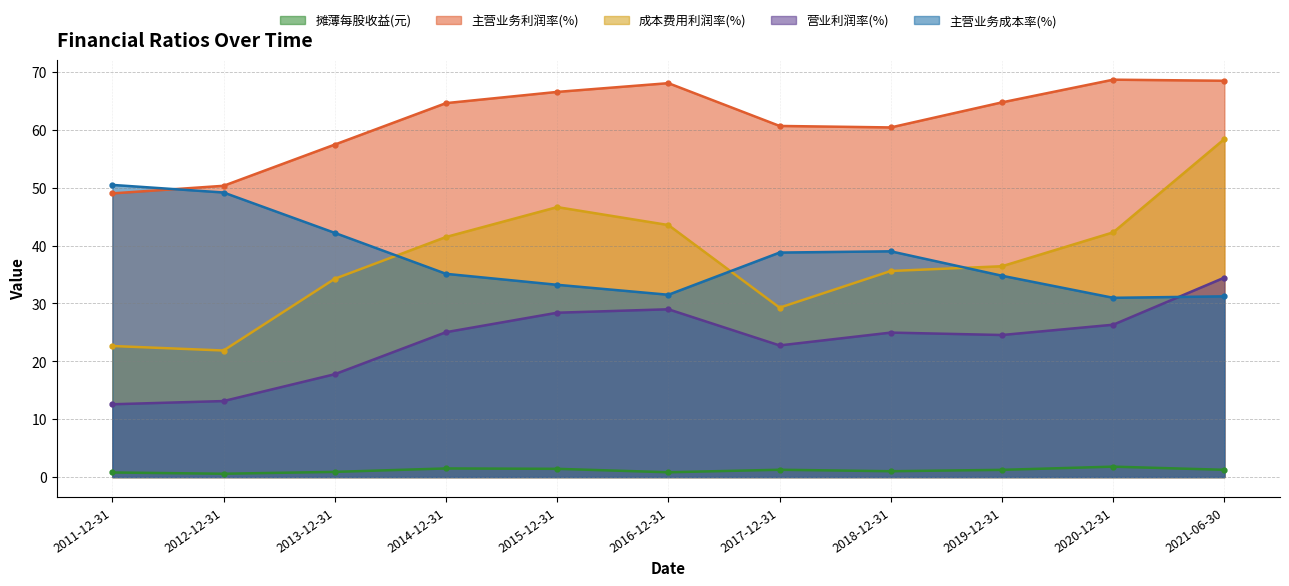

Reading left to right, what are all the values shown in this chart?

摊薄每股收益(元): 0.8	0.6	0.9	1.5	1.4	0.8	1.3	1.0	1.2	1.8	1.3
主营业务利润率(%): 49.0	50.3	57.5	64.6	66.6	68.1	60.7	60.4	64.8	68.7	68.5
成本费用利润率(%): 22.7	21.9	34.3	41.5	46.7	43.6	29.3	35.6	36.4	42.3	58.4
营业利润率(%): 12.6	13.1	17.8	25.0	28.4	29.0	22.8	25.0	24.6	26.3	34.5
主营业务成本率(%): 50.5	49.2	42.2	35.1	33.2	31.5	38.8	39.0	34.8	31.0	31.2